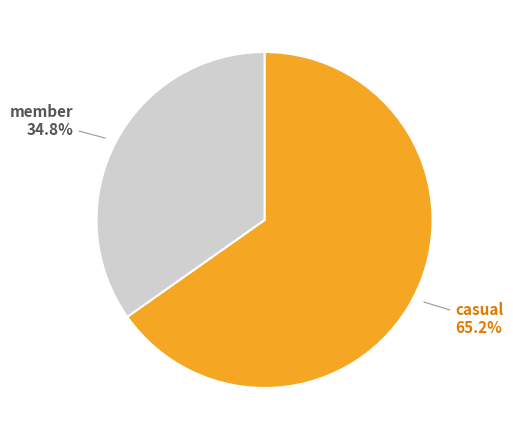

Is it true that member is 35% of the pie?

True